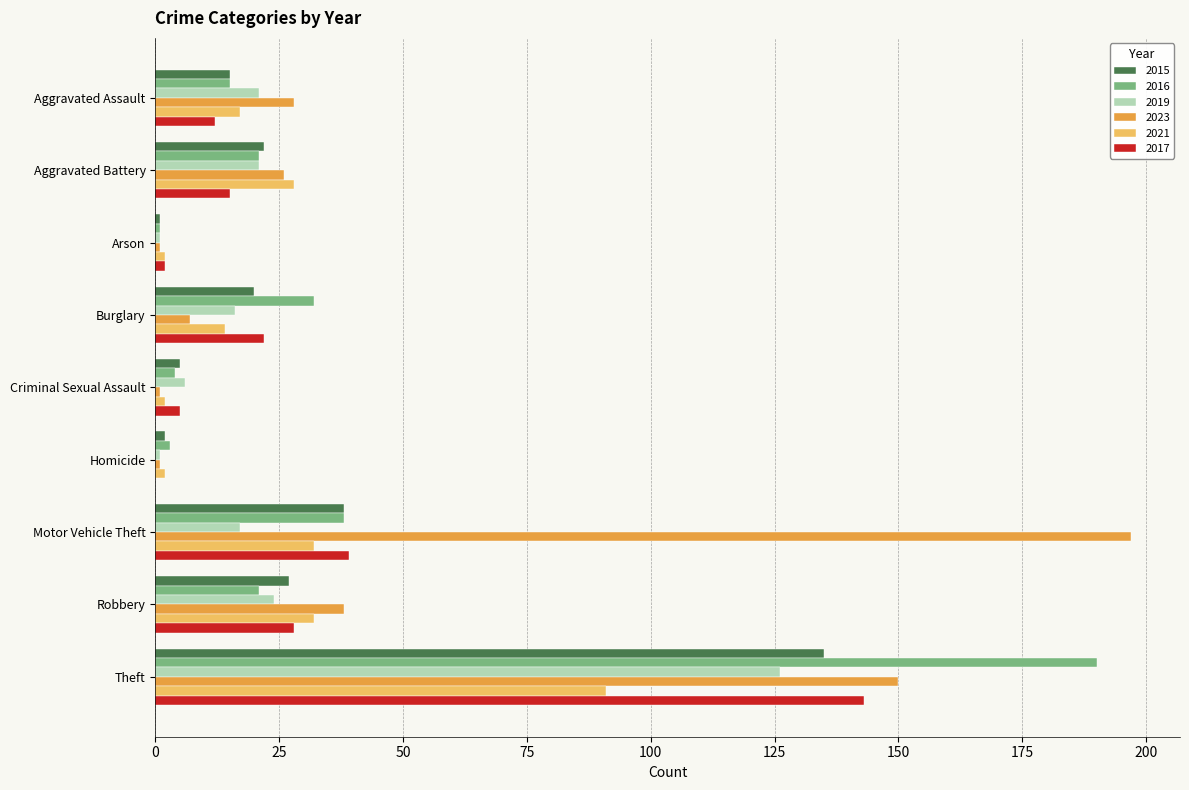

What are all the series names shown in the legend?

2015, 2016, 2019, 2023, 2021, 2017